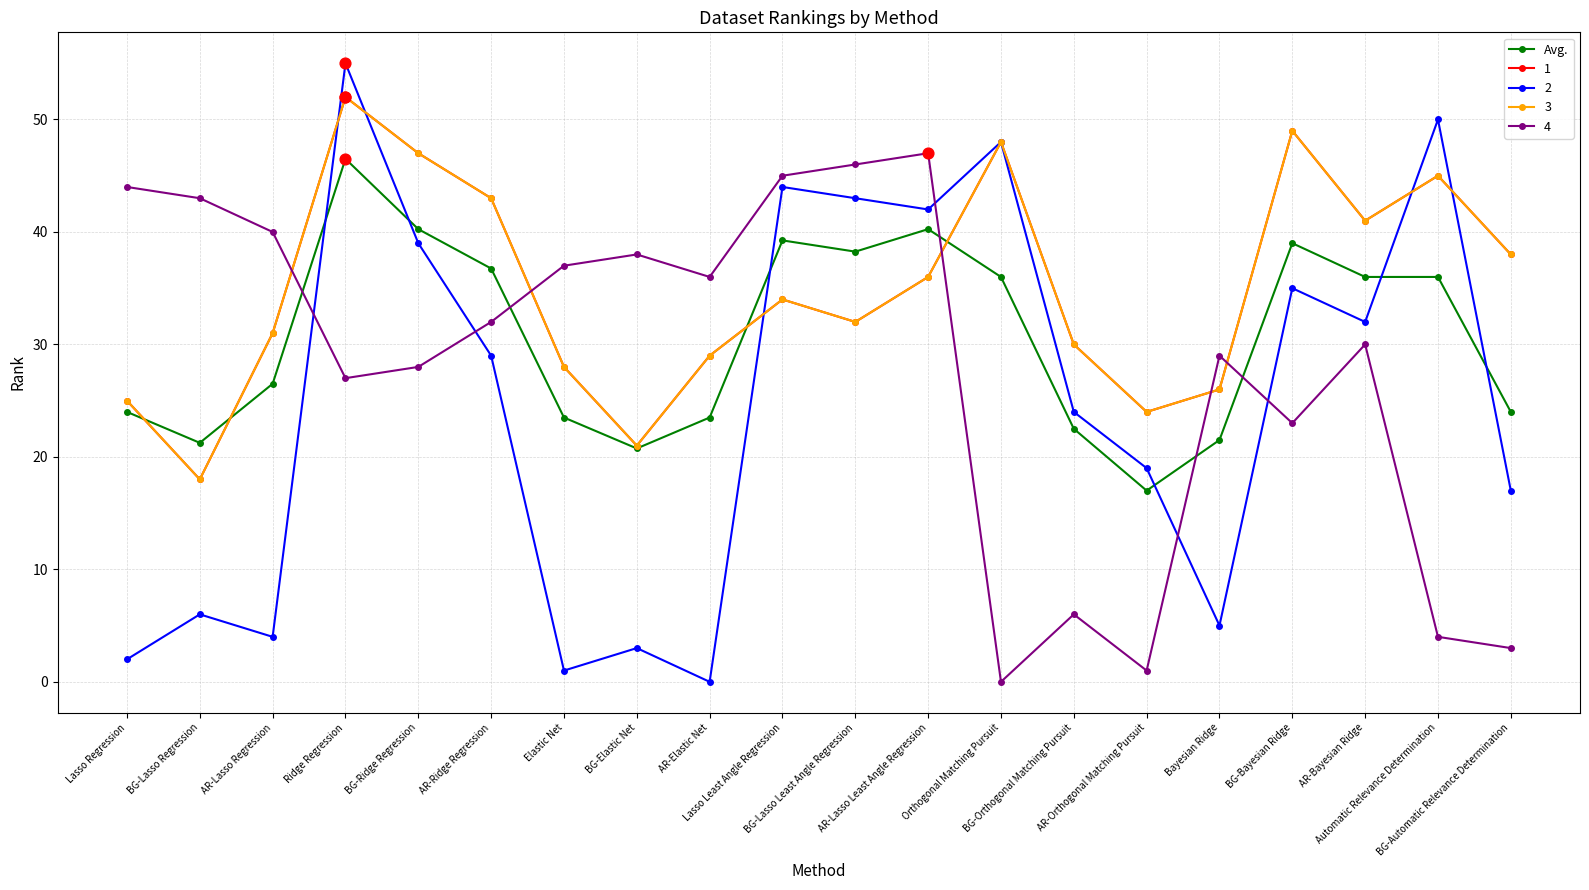

Is this an area chart (filled region under the line)?

No